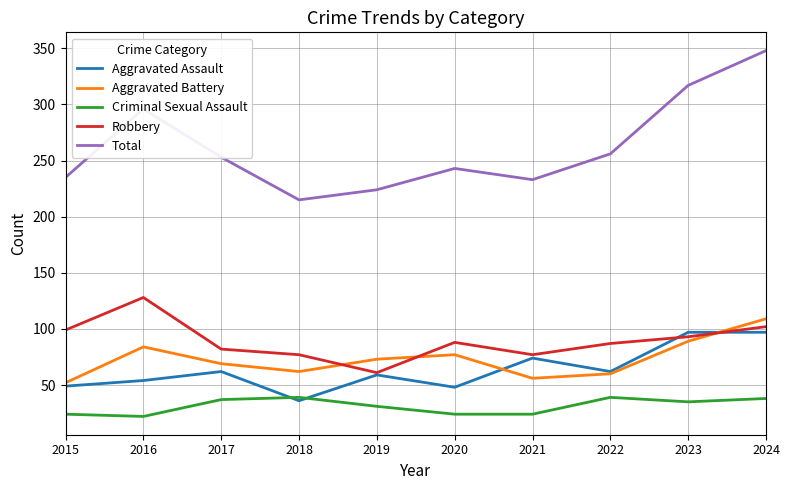

Where is Criminal Sexual Assault nearest to the value 30?

2019